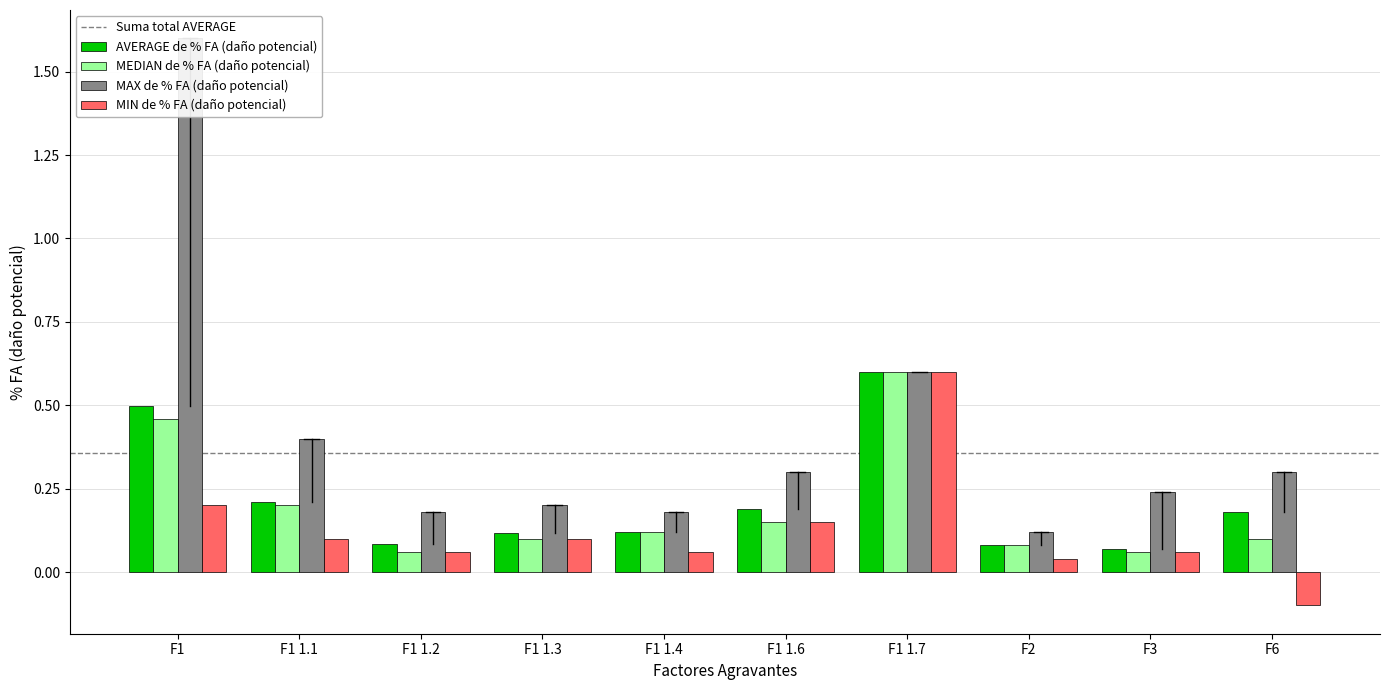

Rank the categories by MEDIAN de % FA (daño potencial) value from highest to lowest.

F1 1.7, F1, F1 1.1, F1 1.6, F1 1.4, F1 1.3, F6, F2, F1 1.2, F3